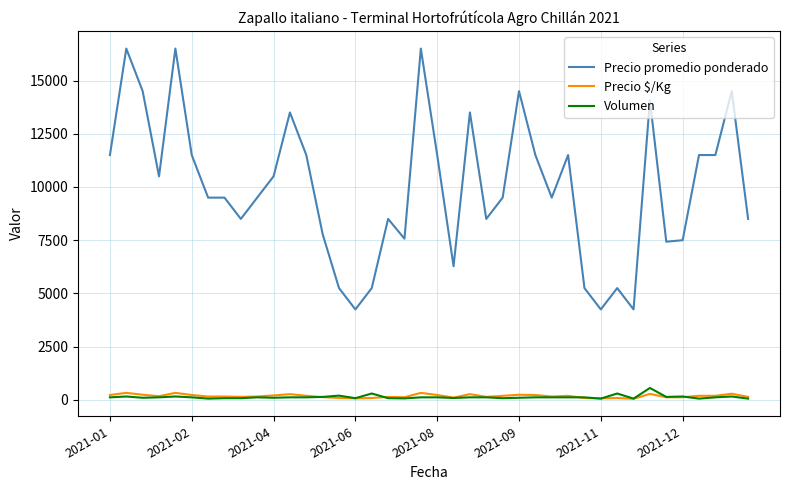

What is the maximum value shown in the chart?

16500